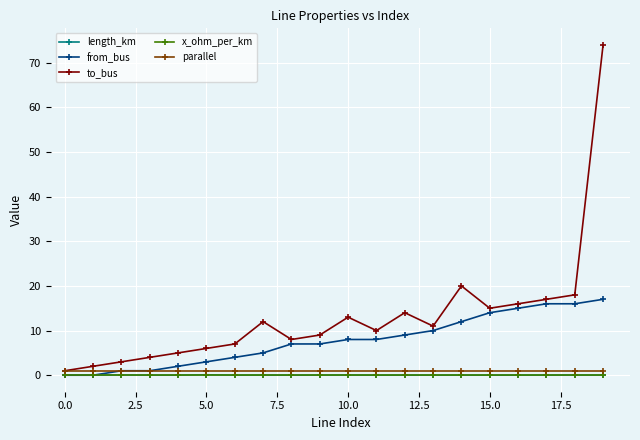

What is the maximum value shown in the chart?

74.0